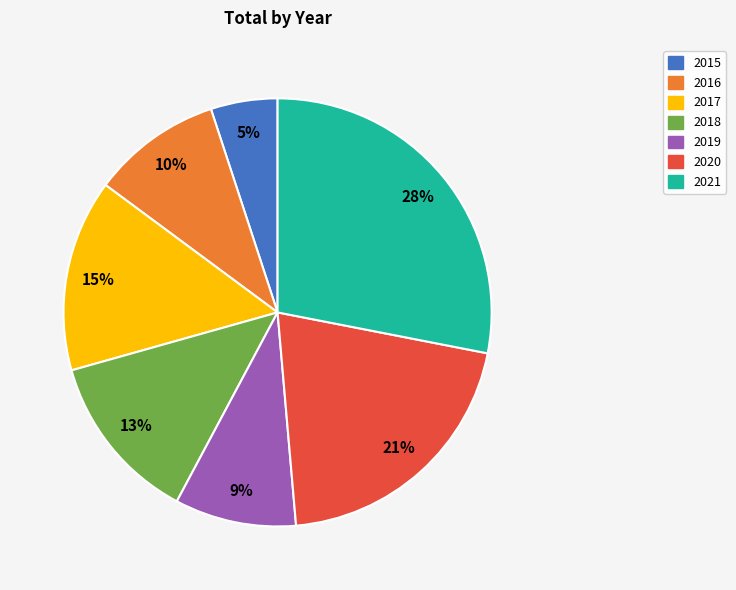

Which has a higher value, 2016 or 2018?

2018